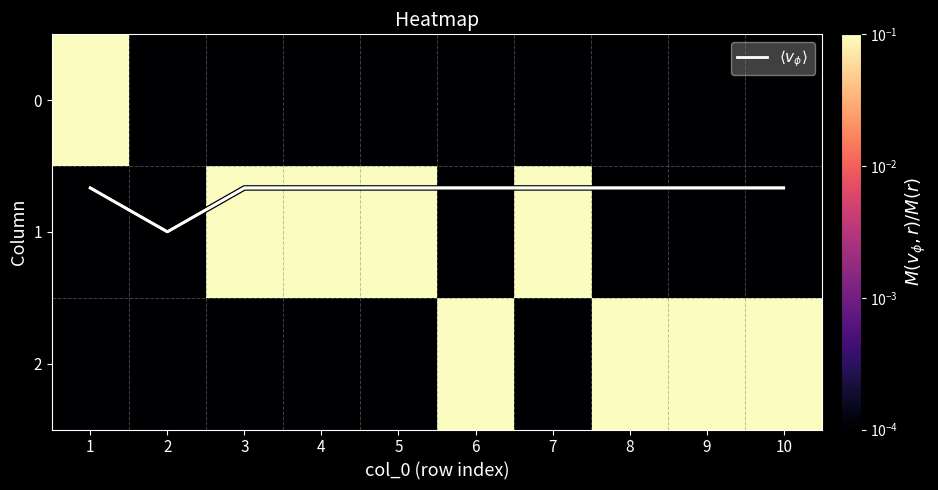

Is it true that 0 equals 0.0 at 9?

False